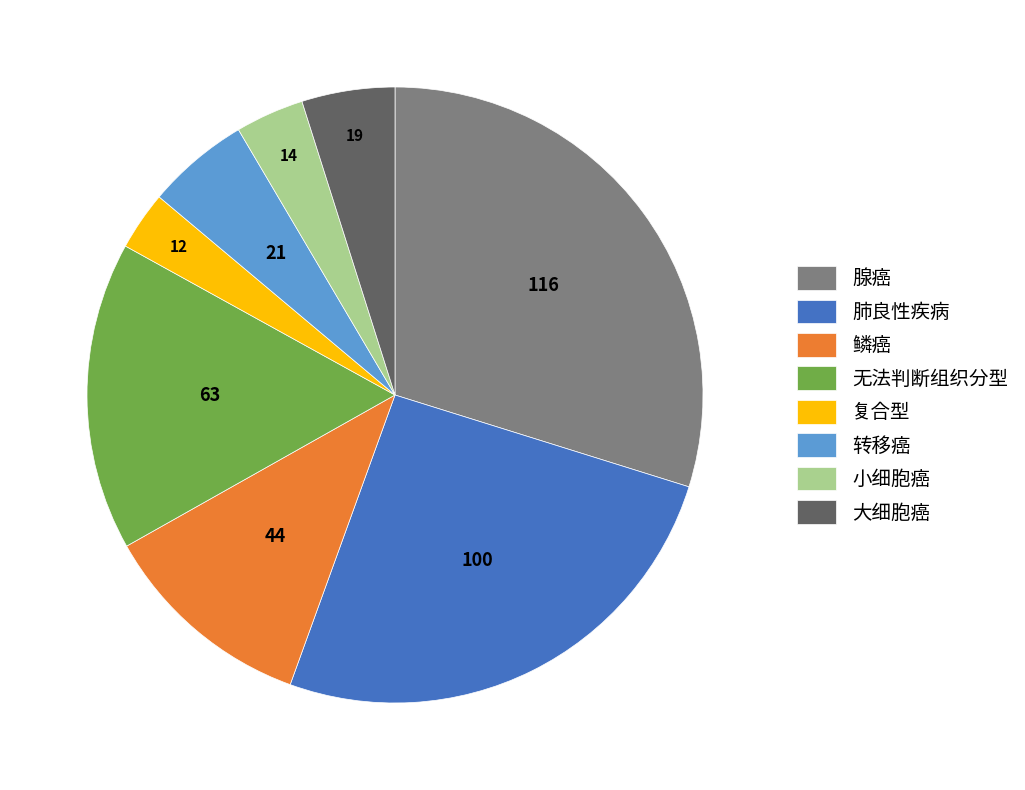

What is the smallest slice in the pie chart?

复合型